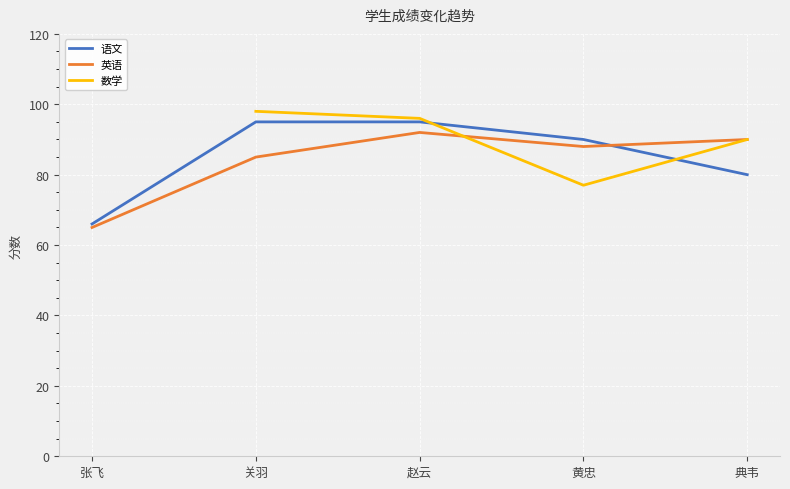

What value does the 语文 series have at 赵云?

95